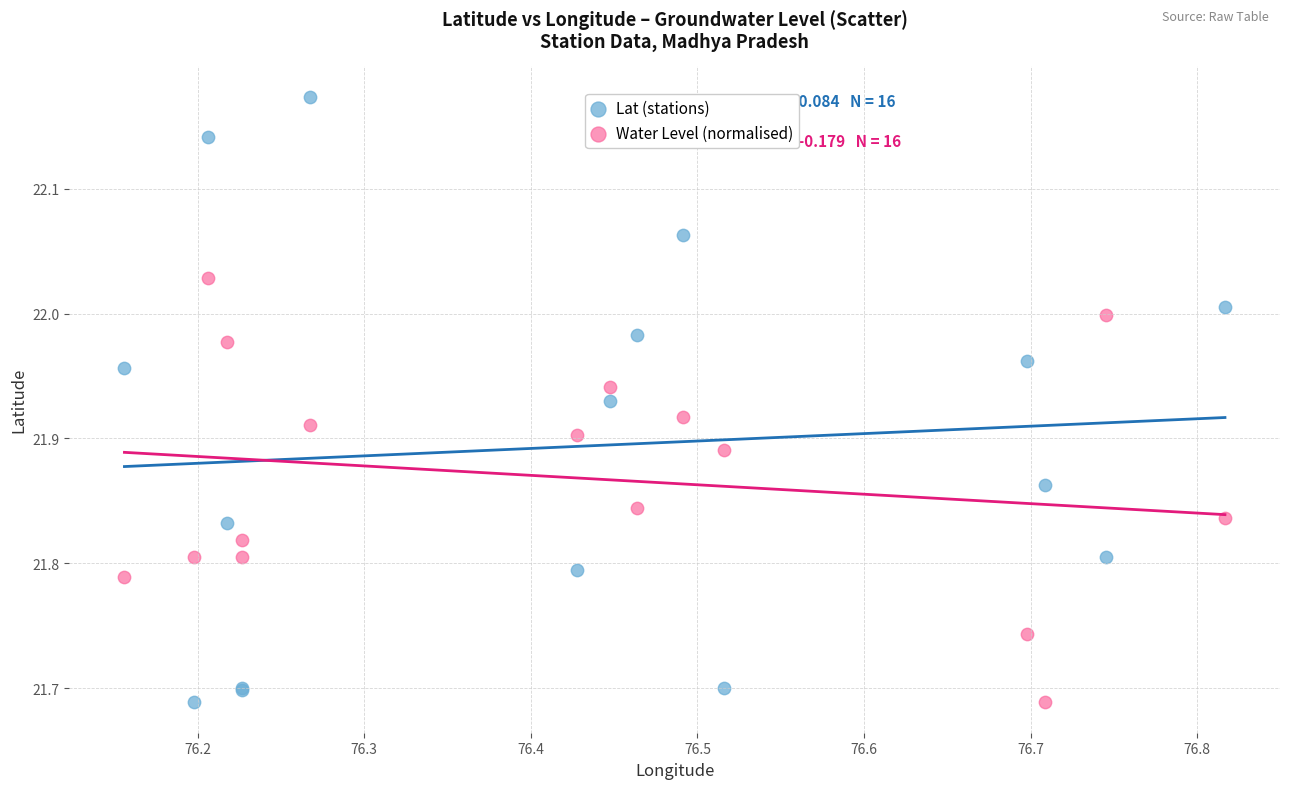

Which series has the widest spread of Y values?

Lat (stations)